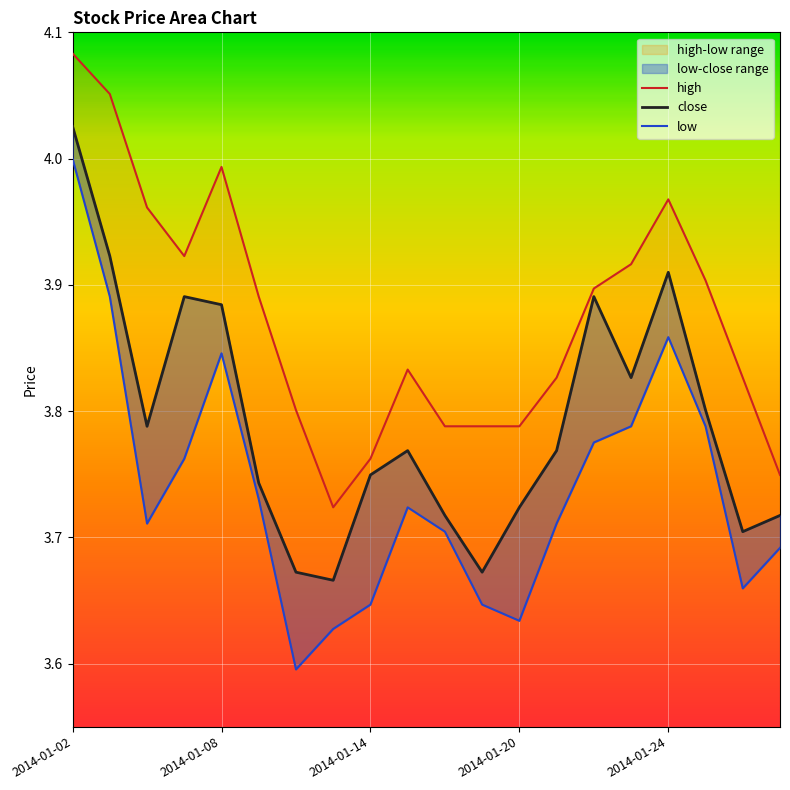

True or false: low and high cross at least once.

False